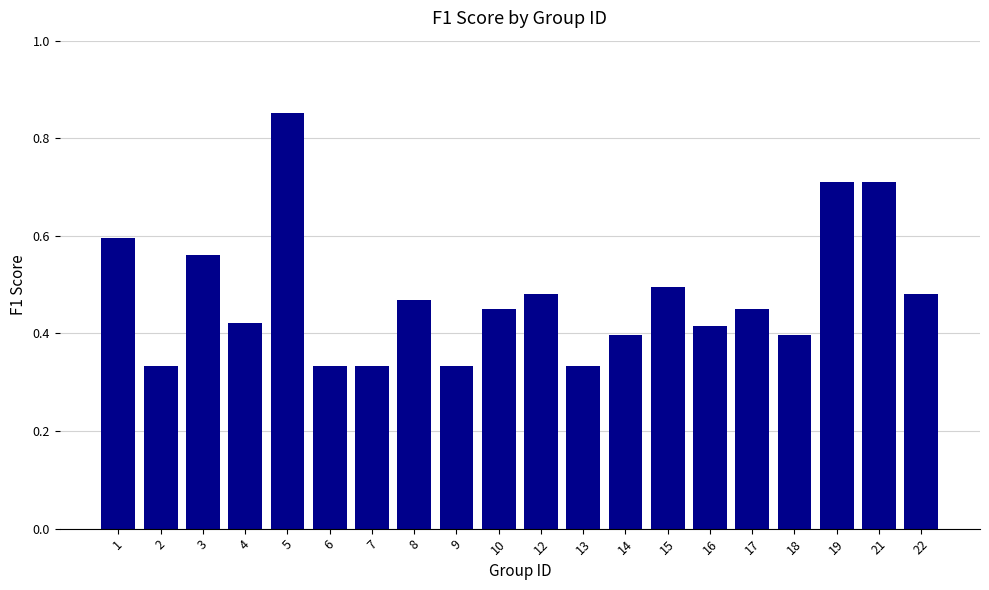

Does the chart contain stacked bars?

No